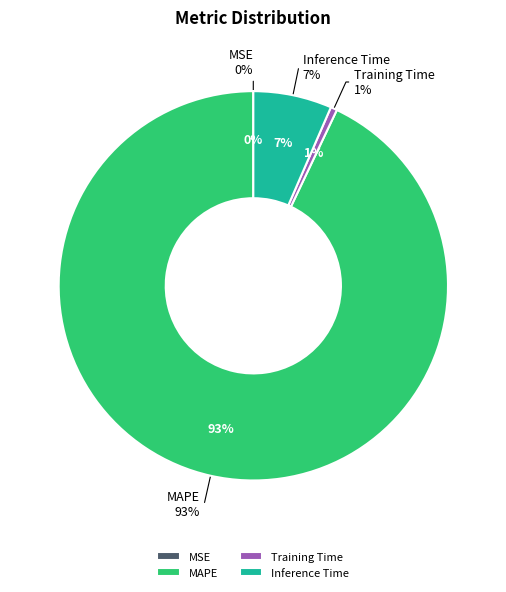

To the nearest percent, what is the difference between the Inference Time and MAPE slice percentages?

86%